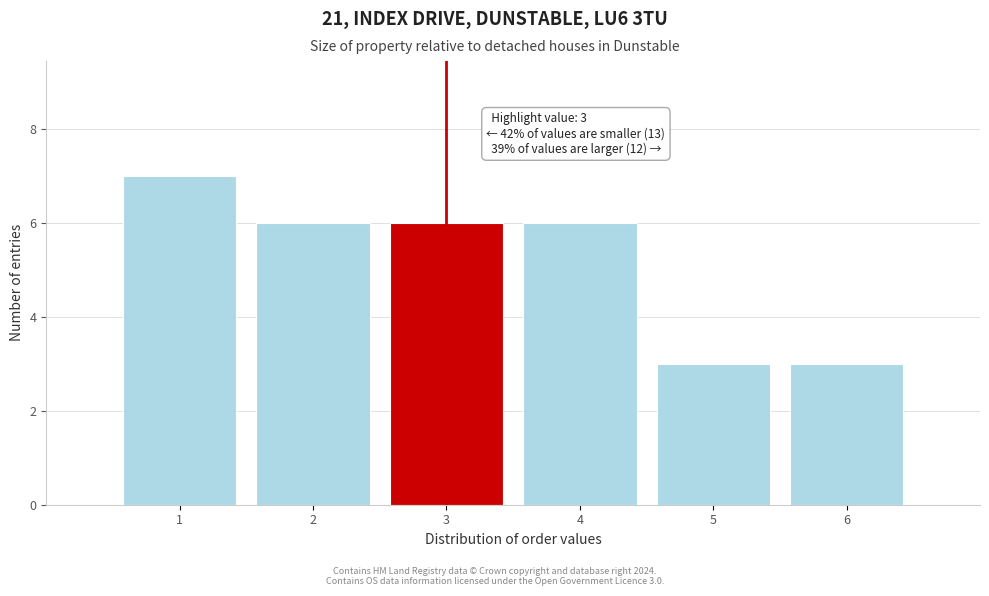

Which range on the x-axis has the tallest bar?

0.5 to 1.5